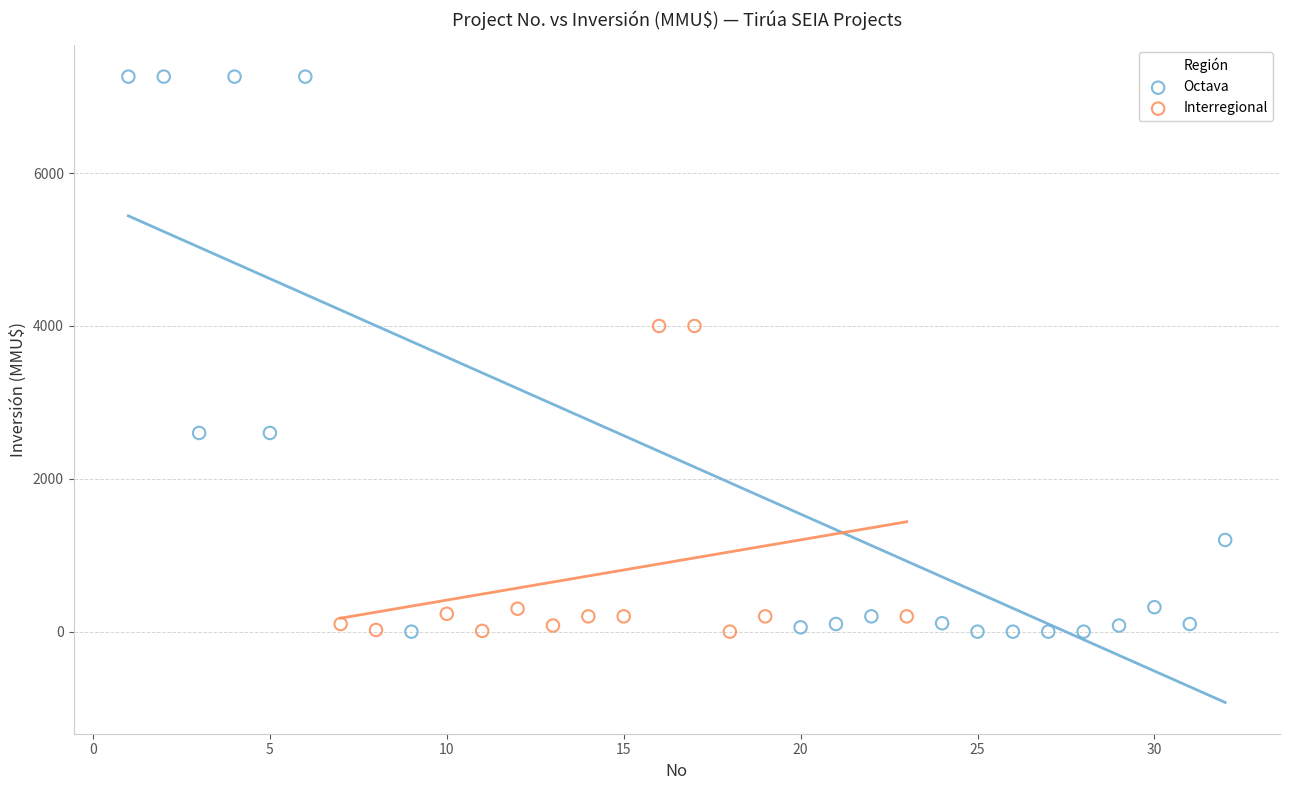

Which series reaches the maximum Y coordinate?

Octava